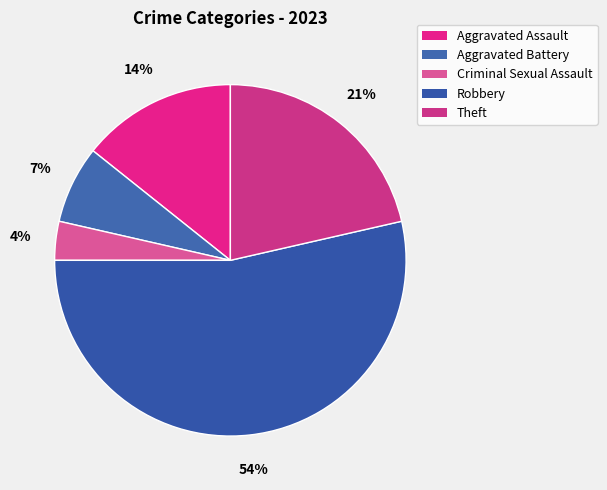

To the nearest percent, what percentage of the pie is Criminal Sexual Assault?

4%